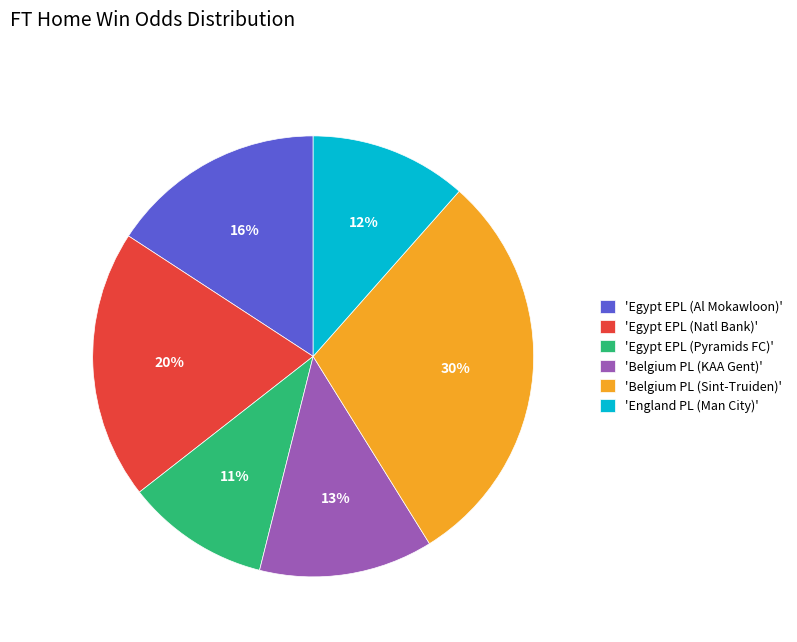

Combined, do 'Belgium PL (KAA Gent)' and 'Belgium PL (Sint-Truiden)' account for over 50%?

No